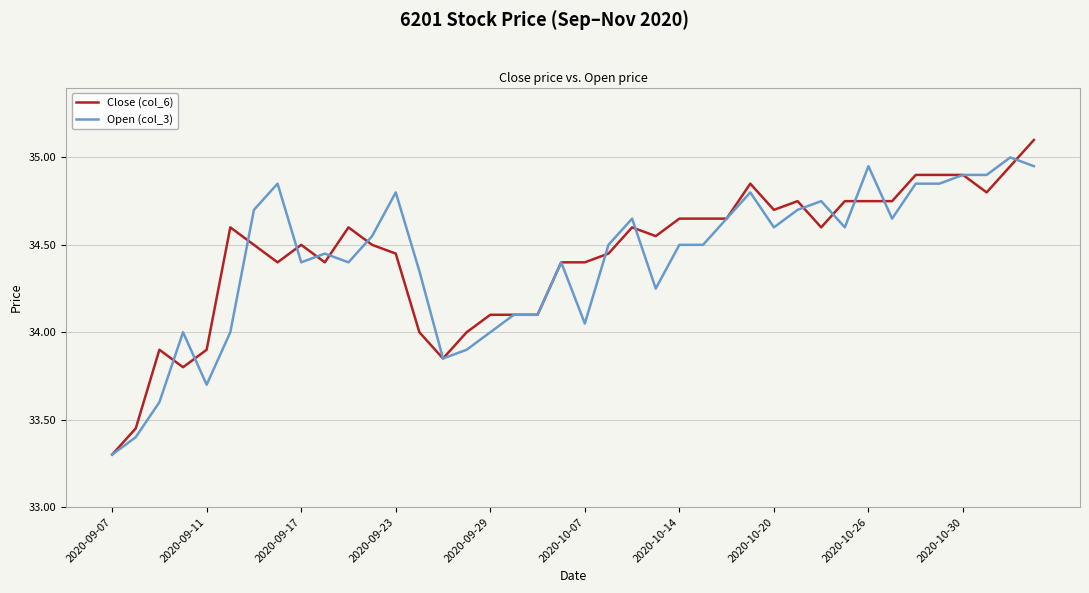

Which series has the largest range (max minus min)?

Close (col_6)